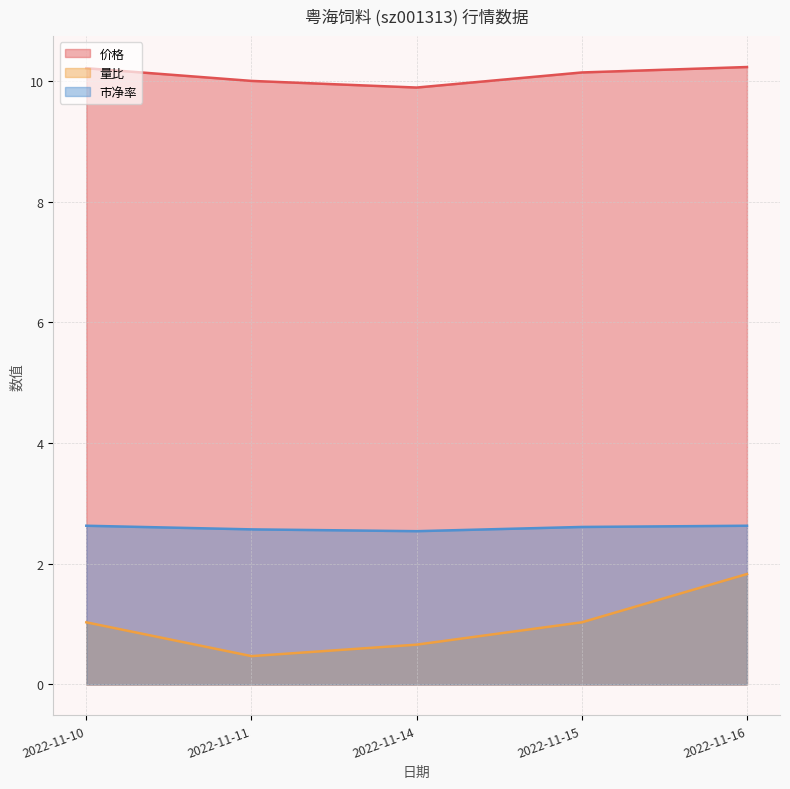

What is the total value across all series at 2022-11-10?

13.9